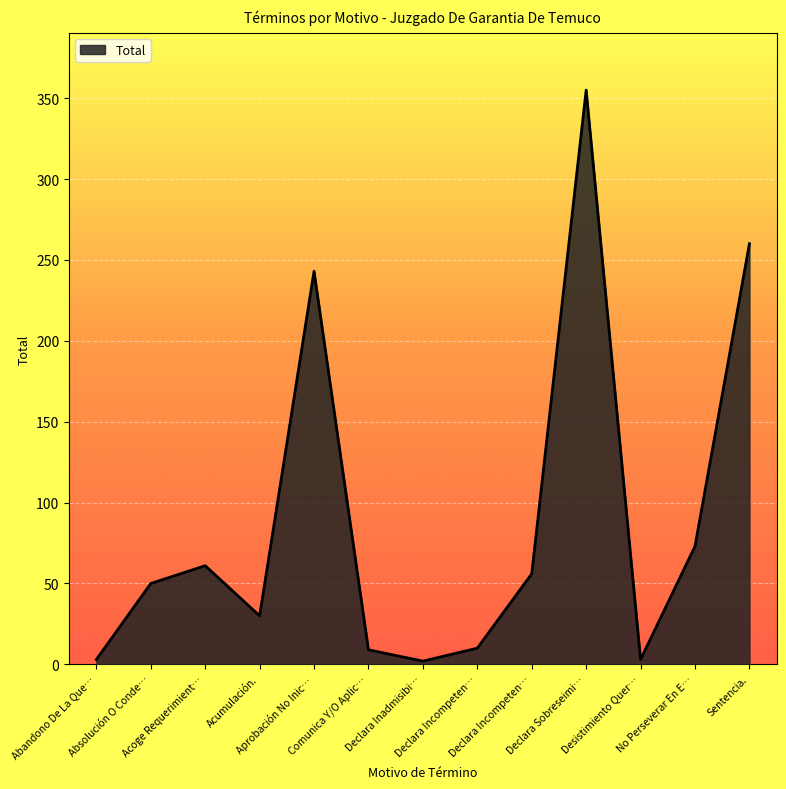

How many series are shown in this chart?

1